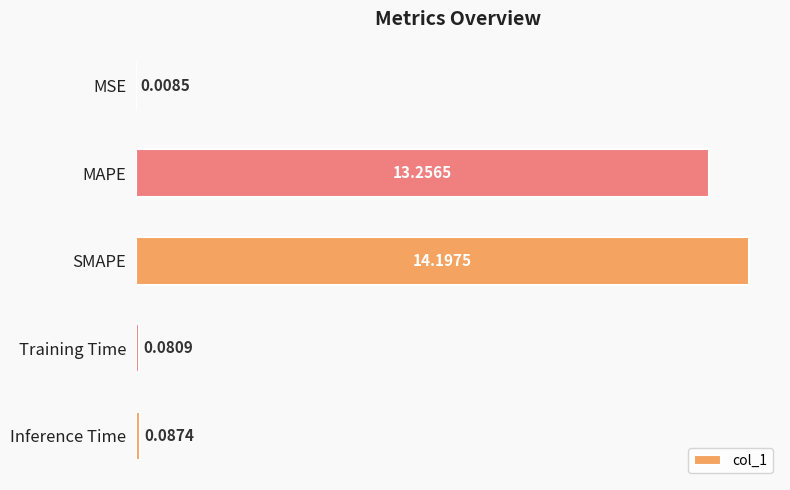

Where is the data nearest to the value 7?

MAPE